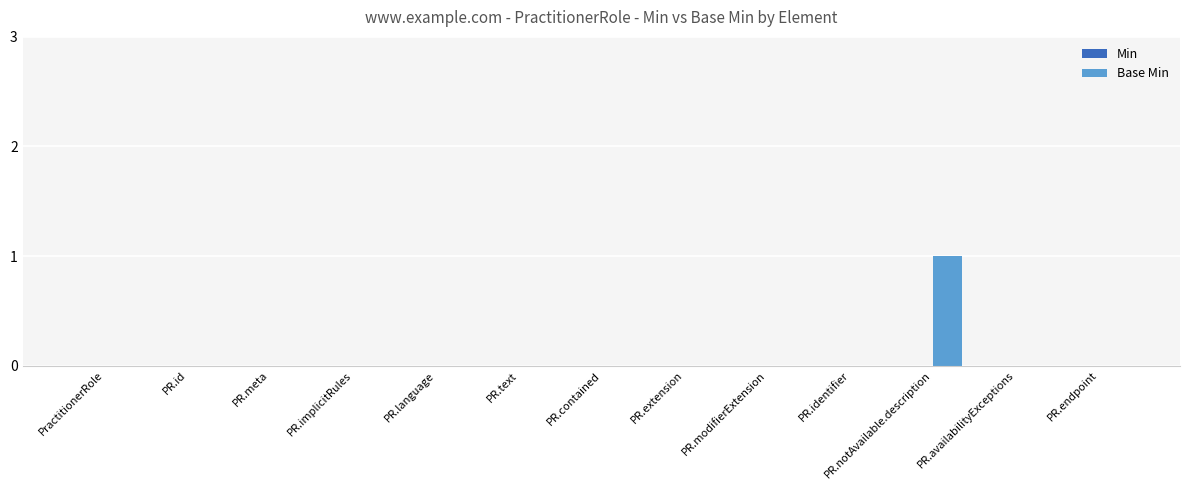

The chart shows a value of 1 at PR.identifier. True or false?

False